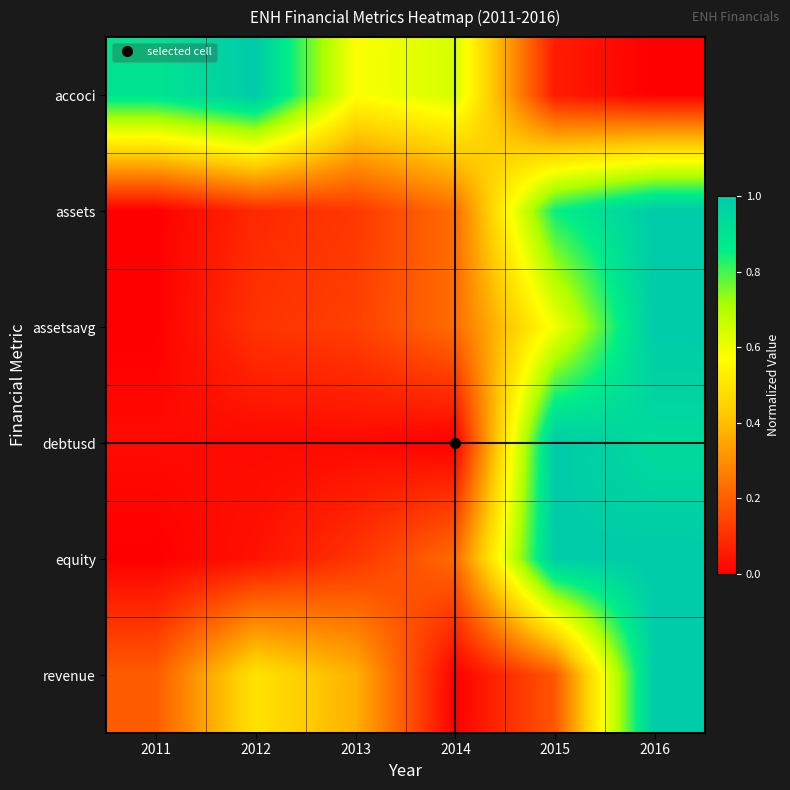

Reading left to right, list all the values displayed in this chart.

accoci: 2011=0.9	2012=1.0	2013=0.6	2014=0.6	2015=0.1	2016=0.0
assets: 2011=0.0	2012=0.1	2013=0.1	2014=0.2	2015=0.8	2016=1.0
assetsavg: 2011=0.0	2012=0.1	2013=0.1	2014=0.2	2015=0.6	2016=1.0
debtusd: 2011=0.0	2012=0.0	2013=0.0	2014=0.0	2015=1.0	2016=0.9
equity: 2011=0.0	2012=0.0	2013=0.1	2014=0.2	2015=1.0	2016=1.0
revenue: 2011=0.2	2012=0.5	2013=0.4	2014=0.0	2015=0.2	2016=1.0